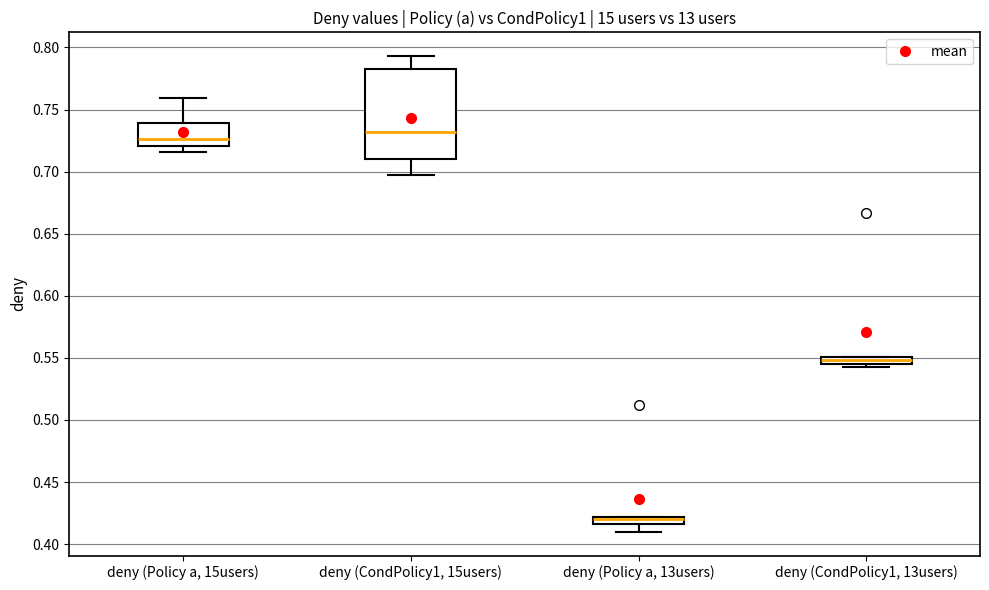

Where does the lower whisker of the box for deny (Policy a, 13users) end on the y-axis? The values are not printed on the chart, so give them approximately, as read against the axis.

0.410